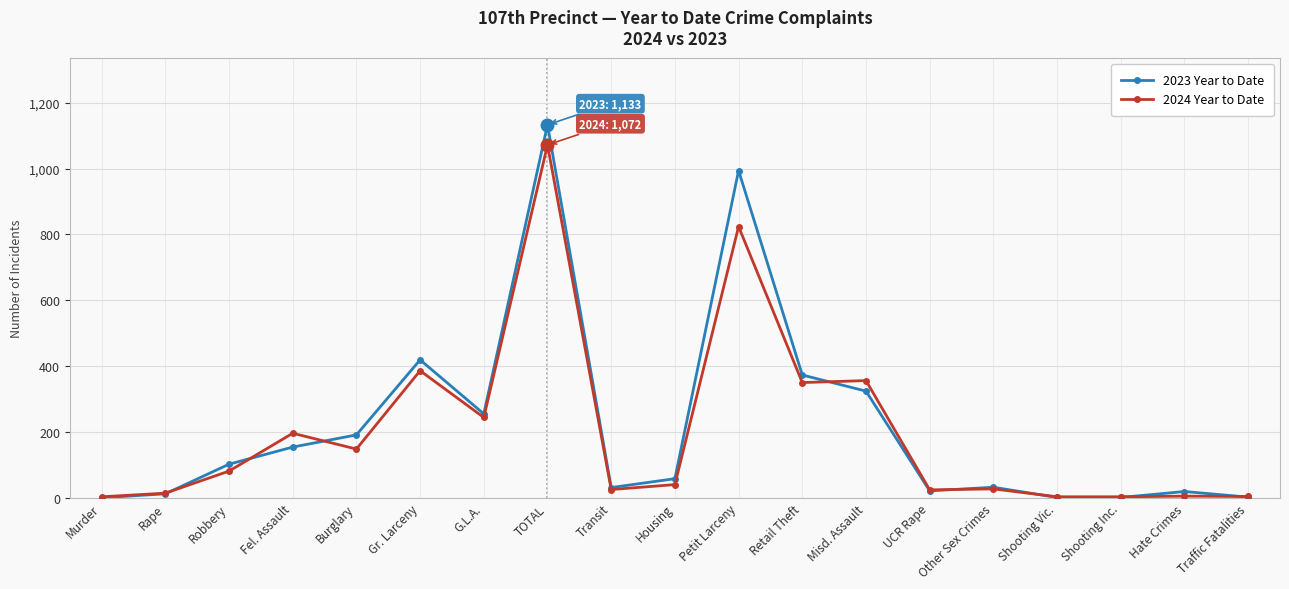

What is the sum of the 2023 Year to Date values at Housing and Shooting Vic.?

59